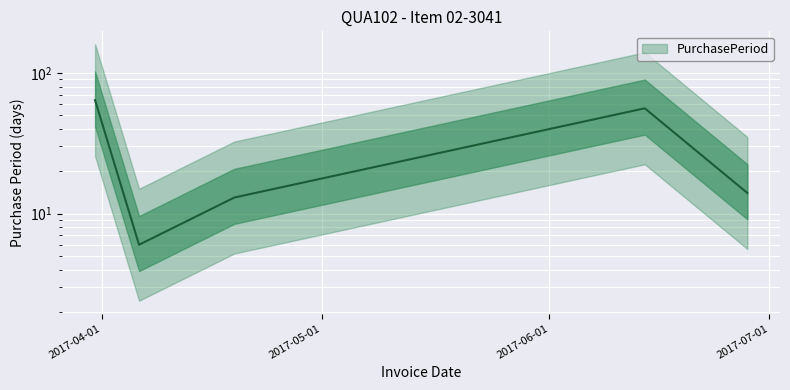

What is the sum of the values at 2017-06-14 and 2017-06-28?

70